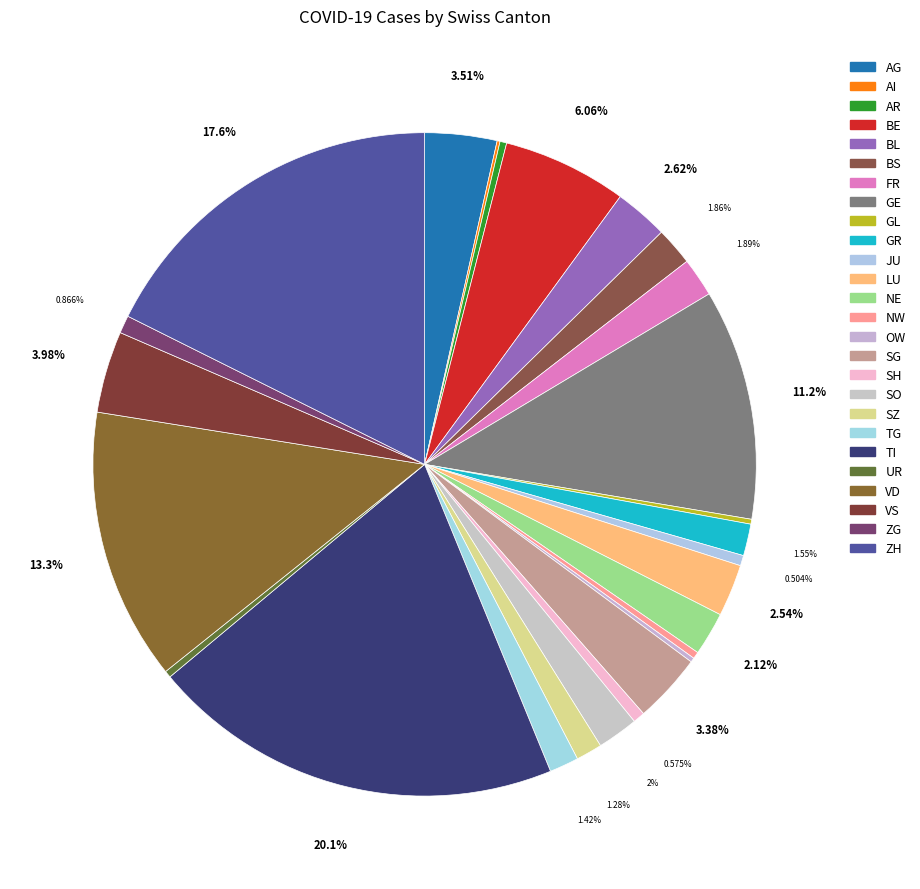

Do ZH and AI together represent more than half of the pie?

No